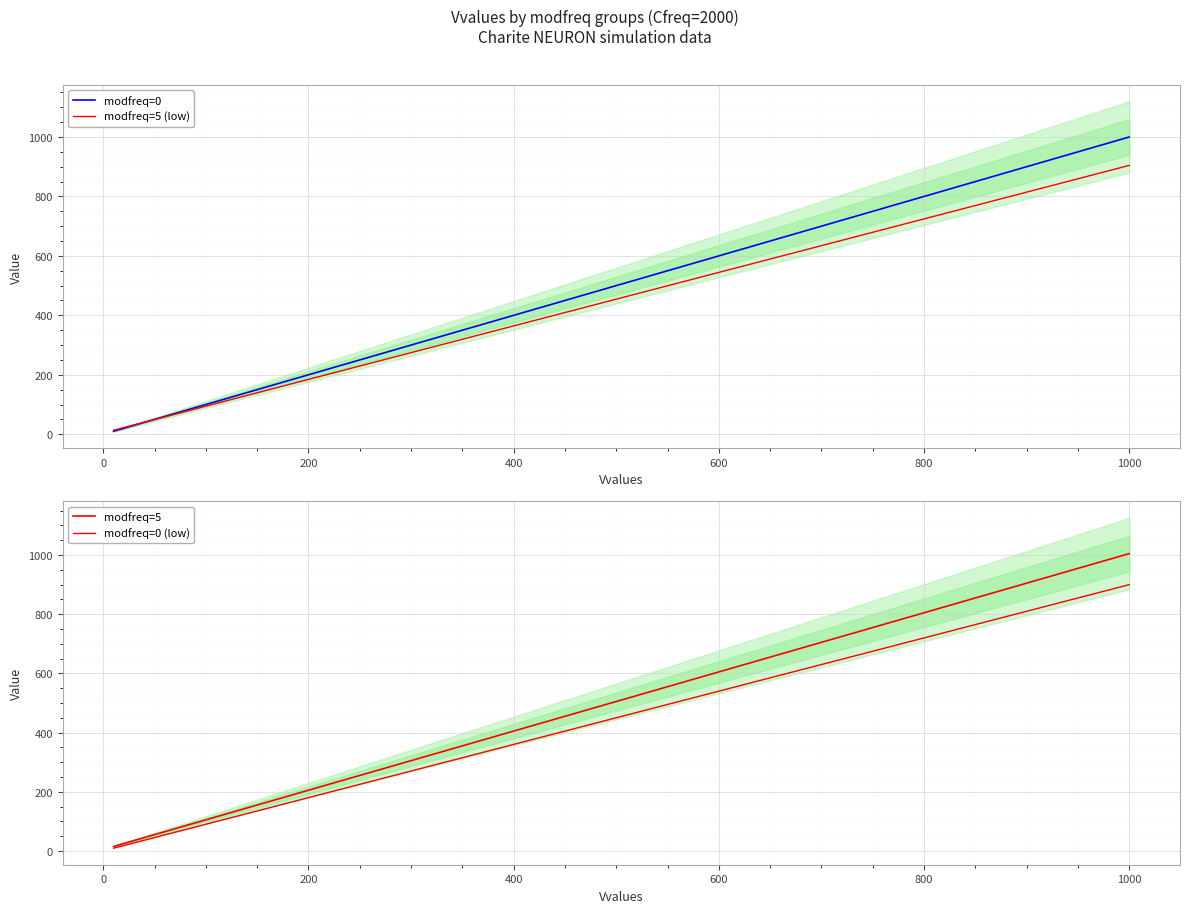

What is the maximum value for modfreq=5 (low)?

904.5